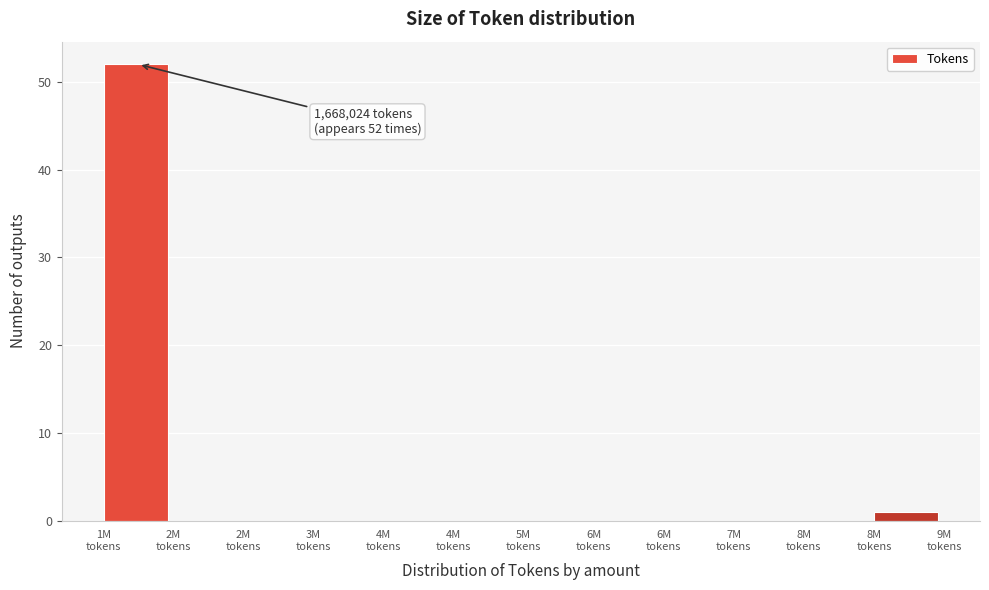

How many distinct data groups are displayed?

1